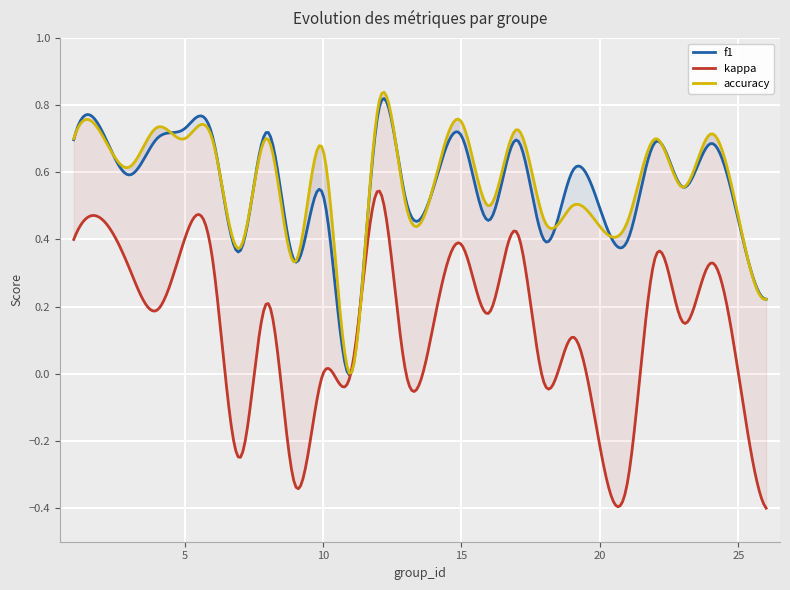

Which series changed the most between 22 and 25?

kappa